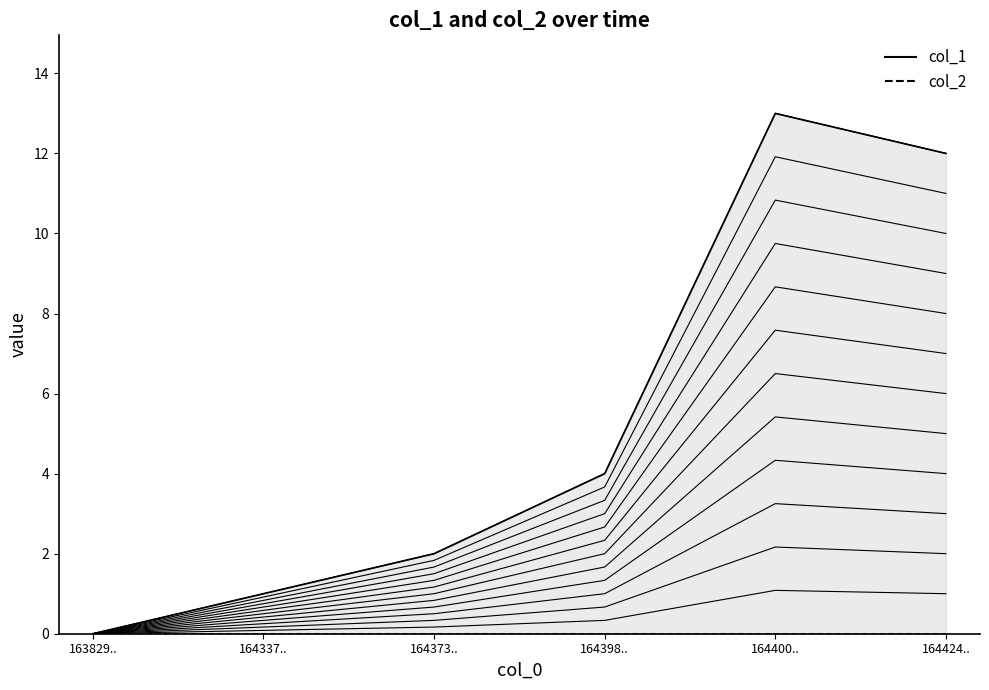

List the labels in order of value, smallest first.

163829.., 164337.., 164373.., 164398.., 164424.., 164400..